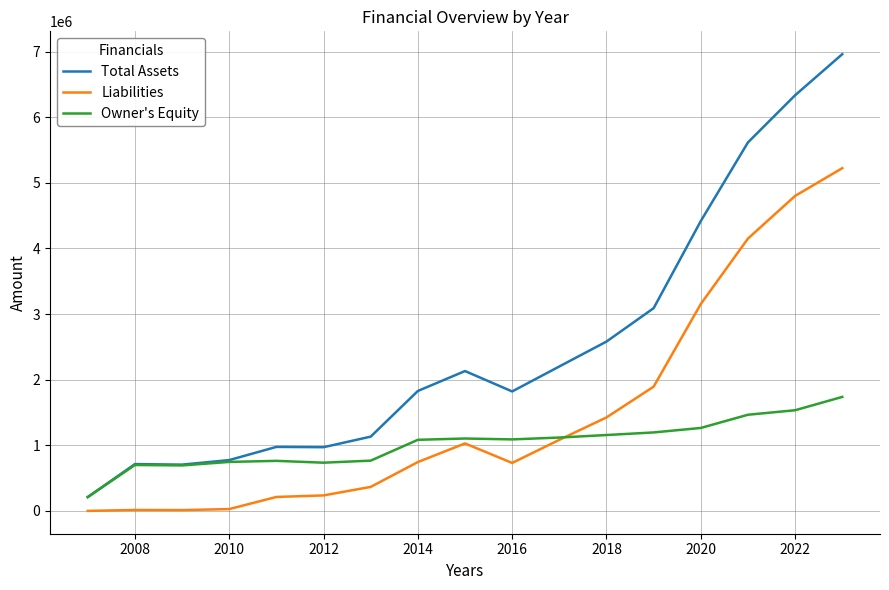

List the series in order of their peak value, lowest first.

Owner's Equity, Liabilities, Total Assets